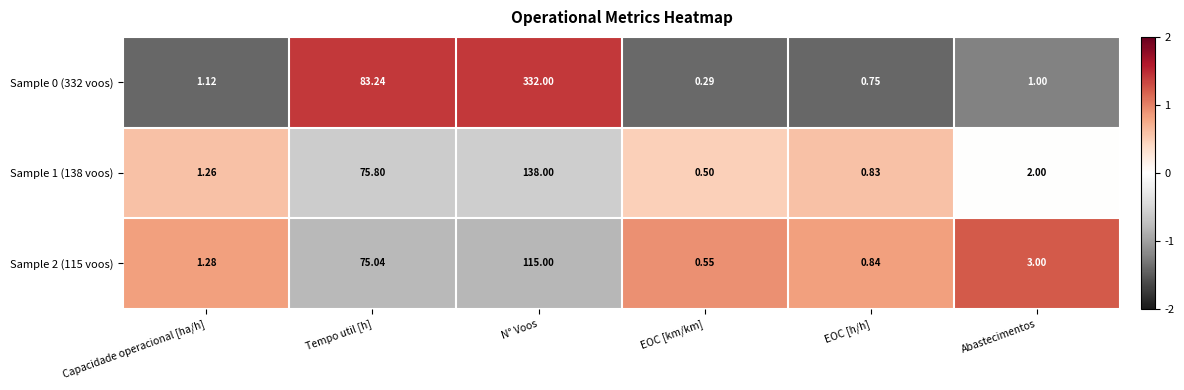

Which category has the lowest value across all series?

EOC [km/km]